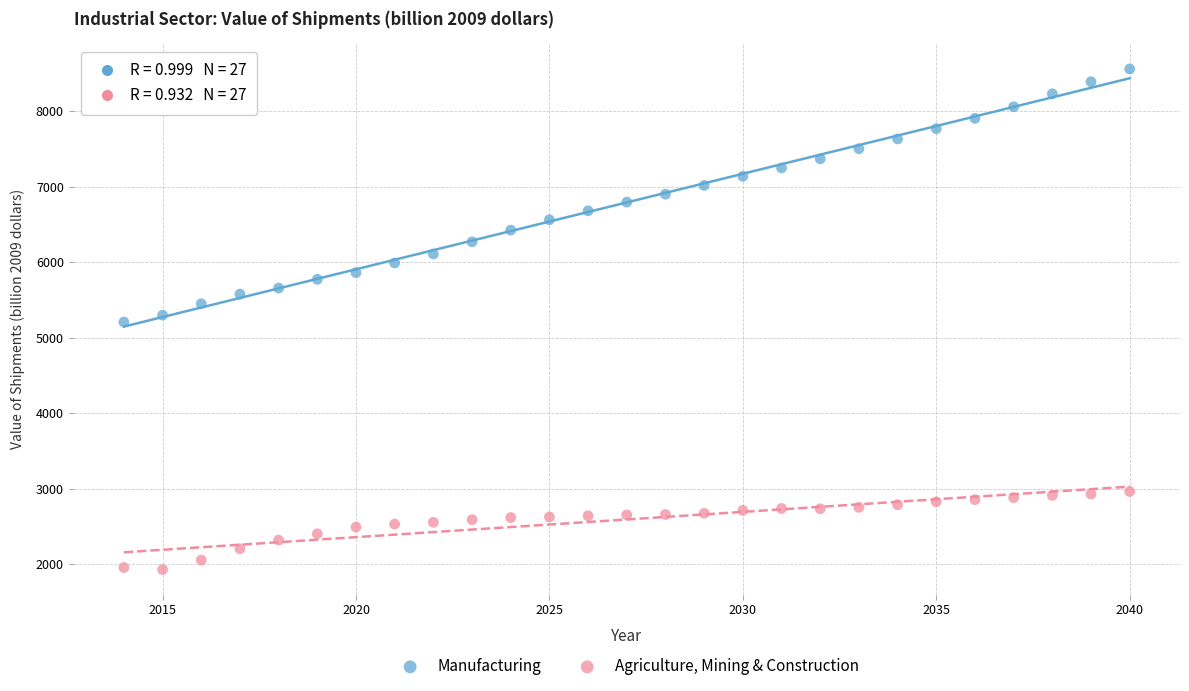

Which series contains the highest Y value?

Manufacturing